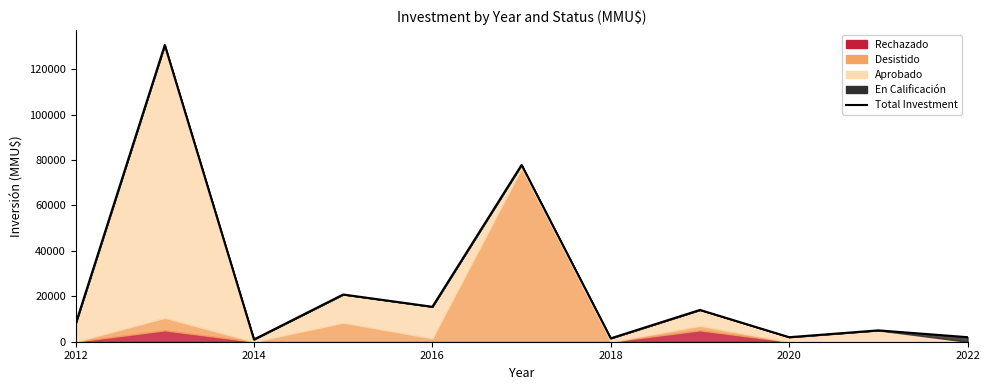

What is the value of the 3rd point from the left?

1000